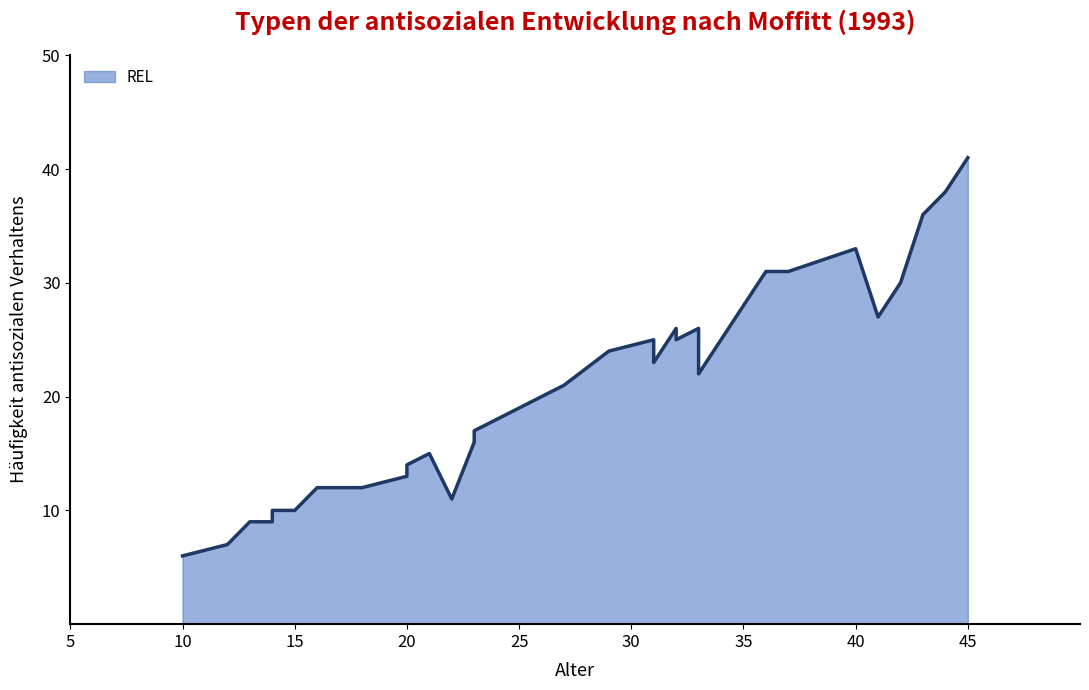

True or false: the data shows 7 at 12.

True